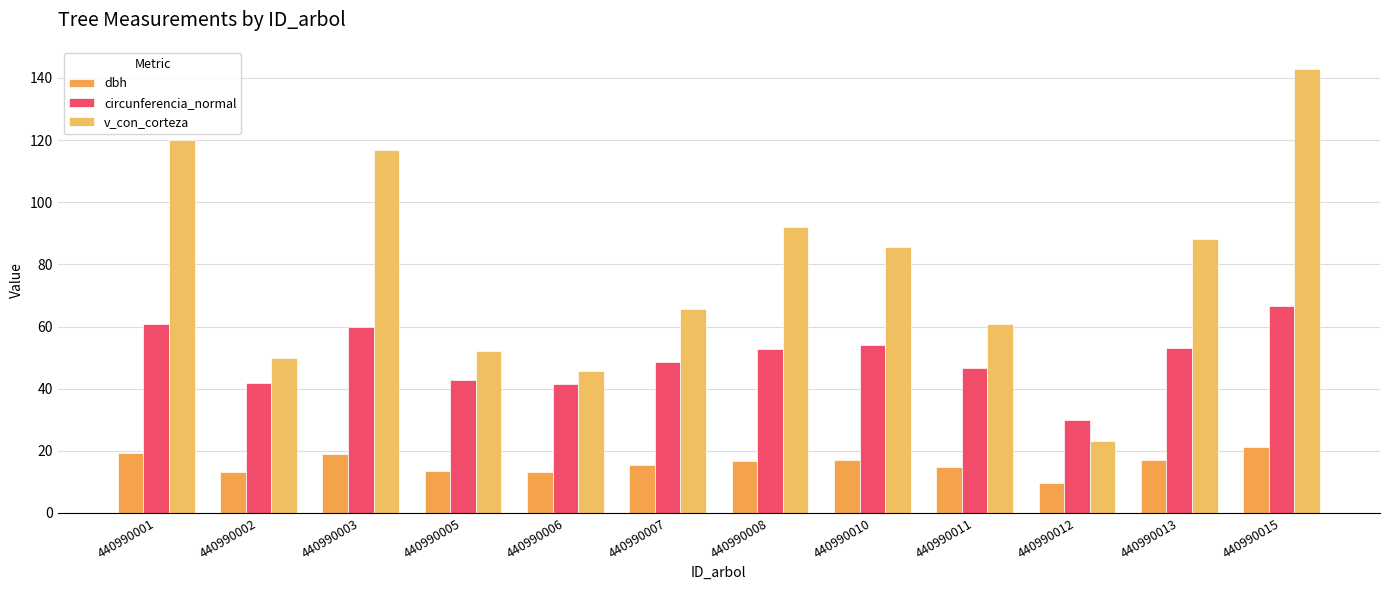

Count the number of data series in this chart.

3